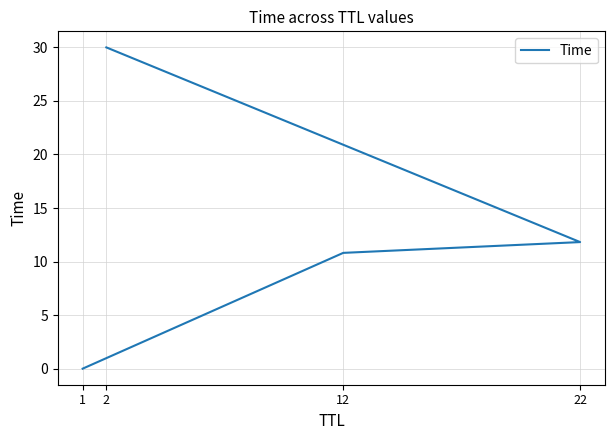

What is the difference between the values at 22 and 12?

1.0